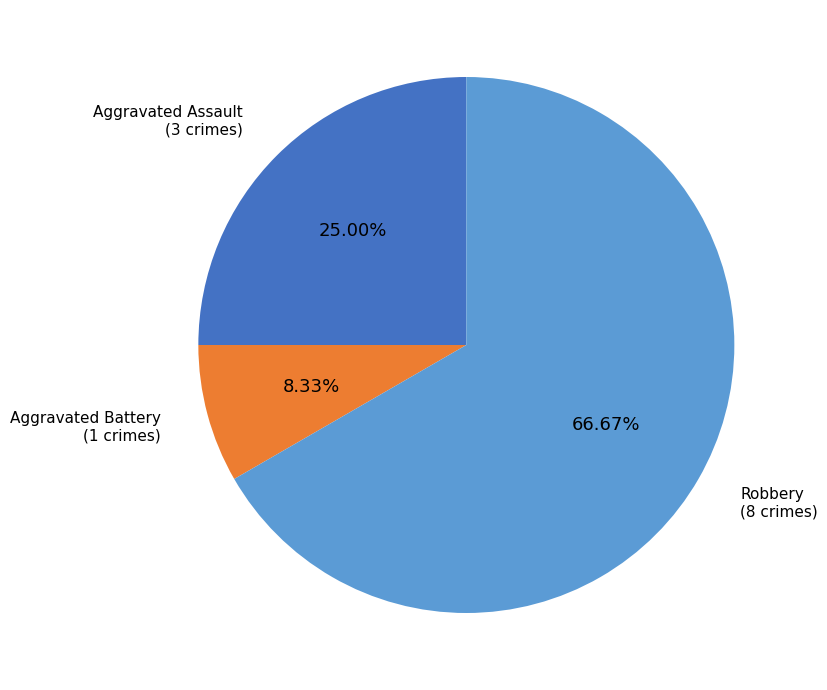

Does any single category account for the majority?

Yes